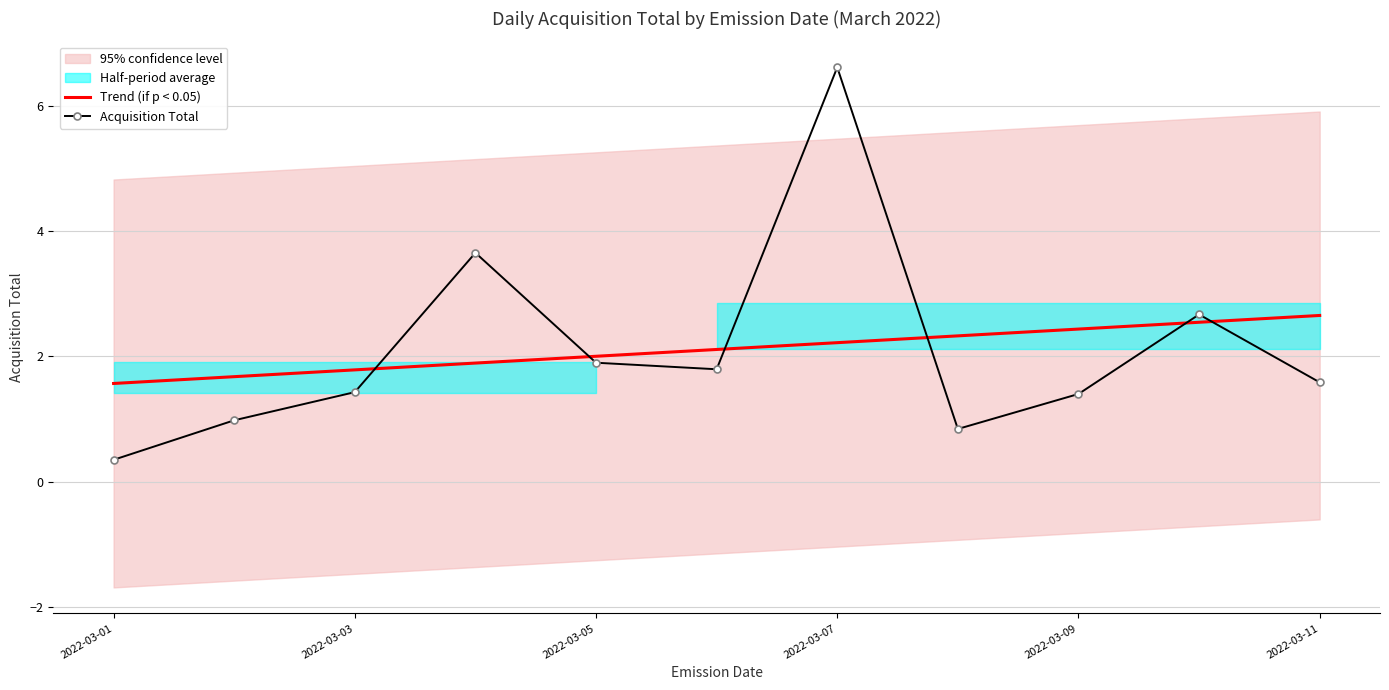

The Acquisition Total series shows 1.6 at 2022-03-11. True or false?

True